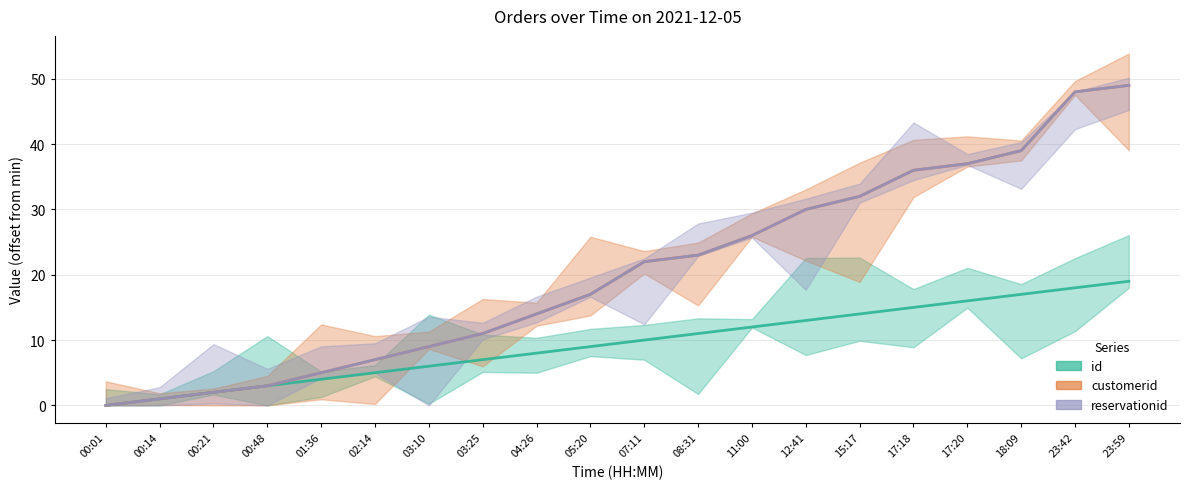

What is the difference between the highest and lowest values at 18:09?

22